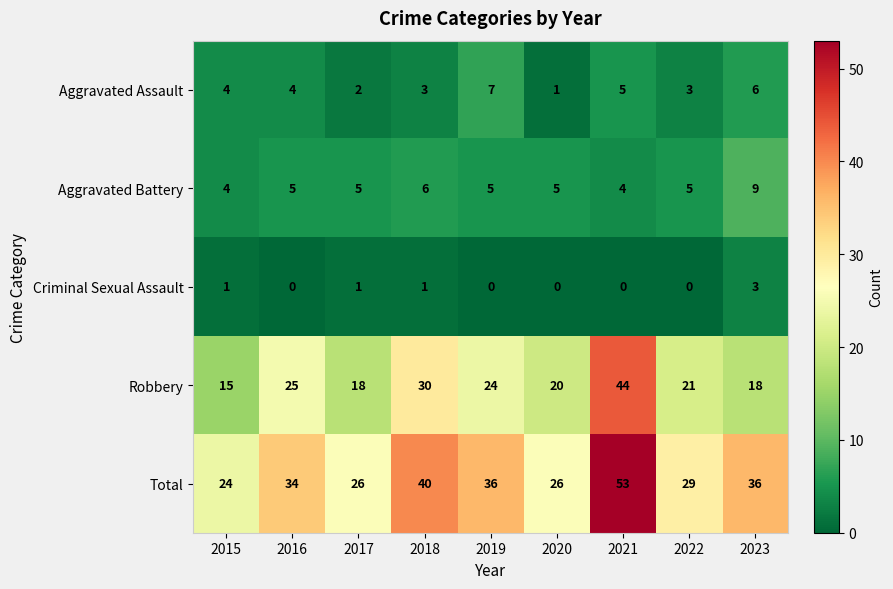

Rank the series by their maximum value, from highest to lowest.

Total, Robbery, Aggravated Battery, Aggravated Assault, Criminal Sexual Assault